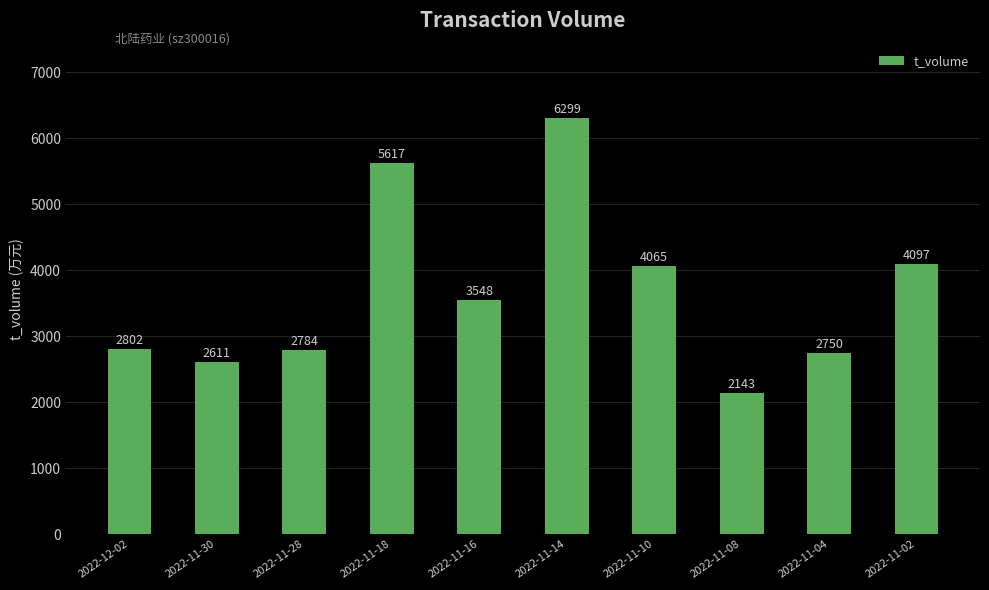

Reading left to right, what are all the values shown in this chart?

2022-12-02=2802	2022-11-30=2611	2022-11-28=2784	2022-11-18=5617	2022-11-16=3548	2022-11-14=6299	2022-11-10=4065	2022-11-08=2143	2022-11-04=2750	2022-11-02=4097